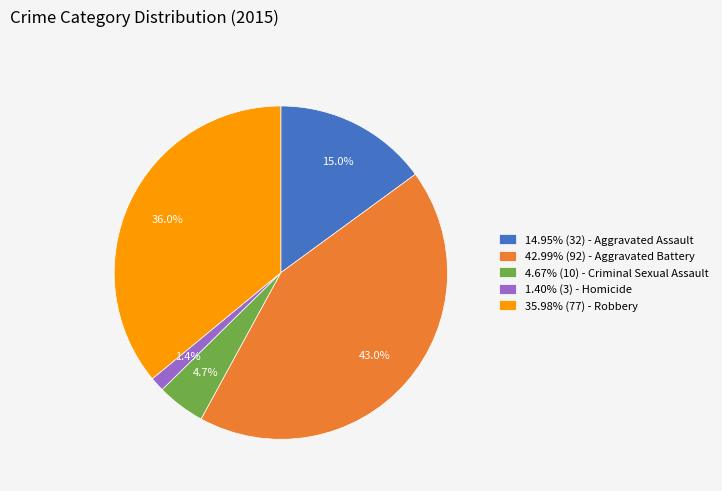

What percentage do 4.67% (10) - Criminal Sexual Assault and 42.99% (92) - Aggravated Battery together represent?

47.7%